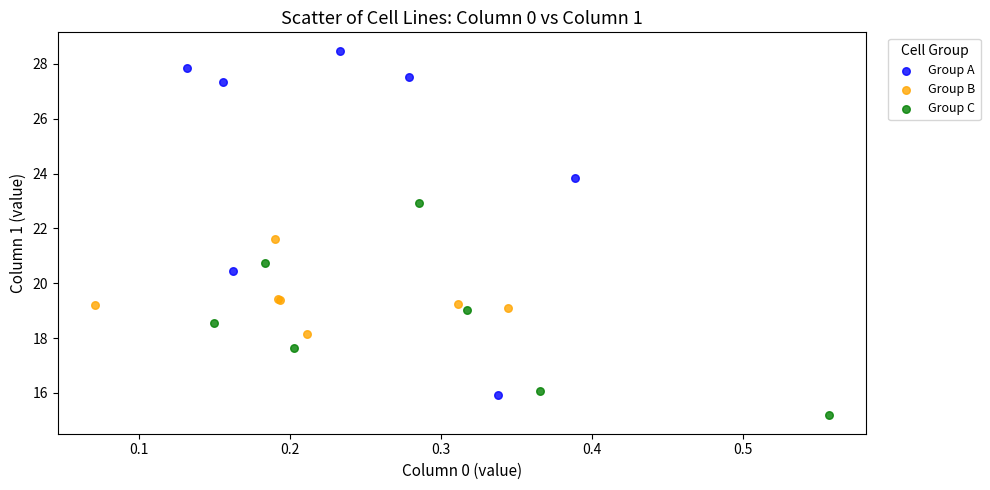

Which series contains the highest Y value?

Group A